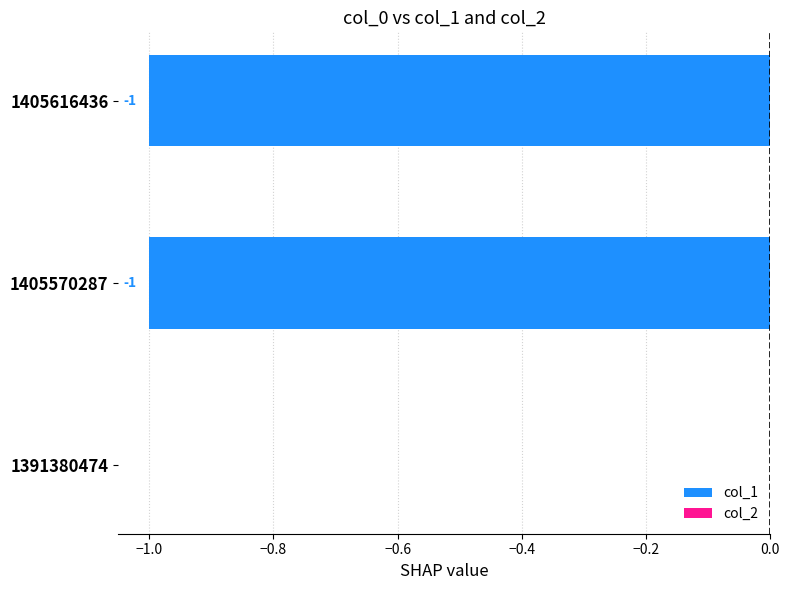

Is it true that the value at 1405570287 is -1?

True